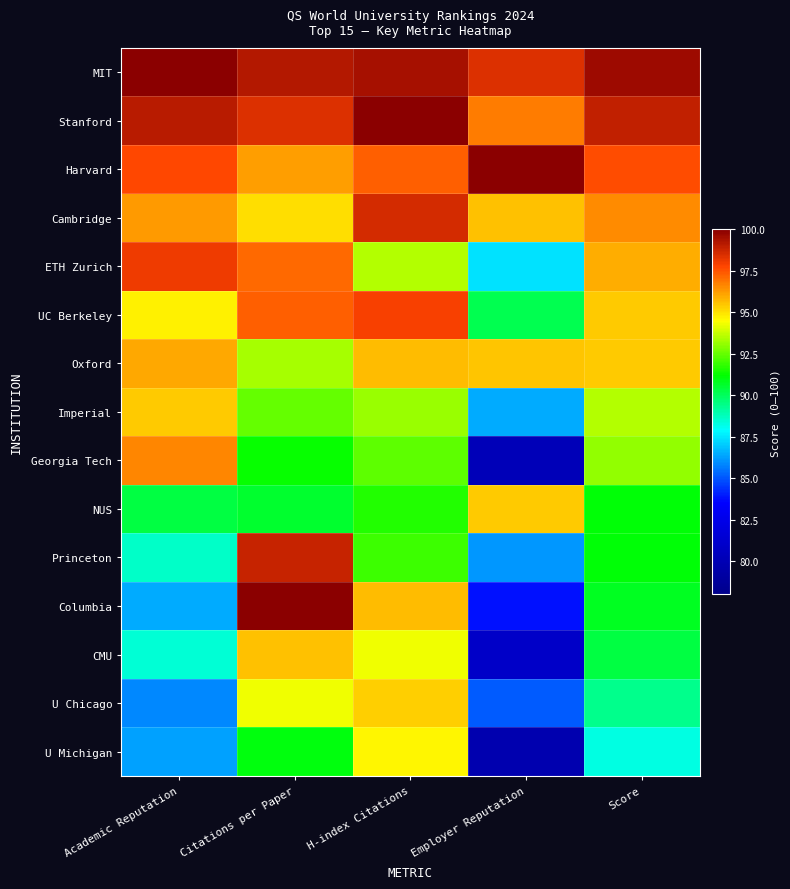

What is the difference between the highest and lowest values at Score?

11.3